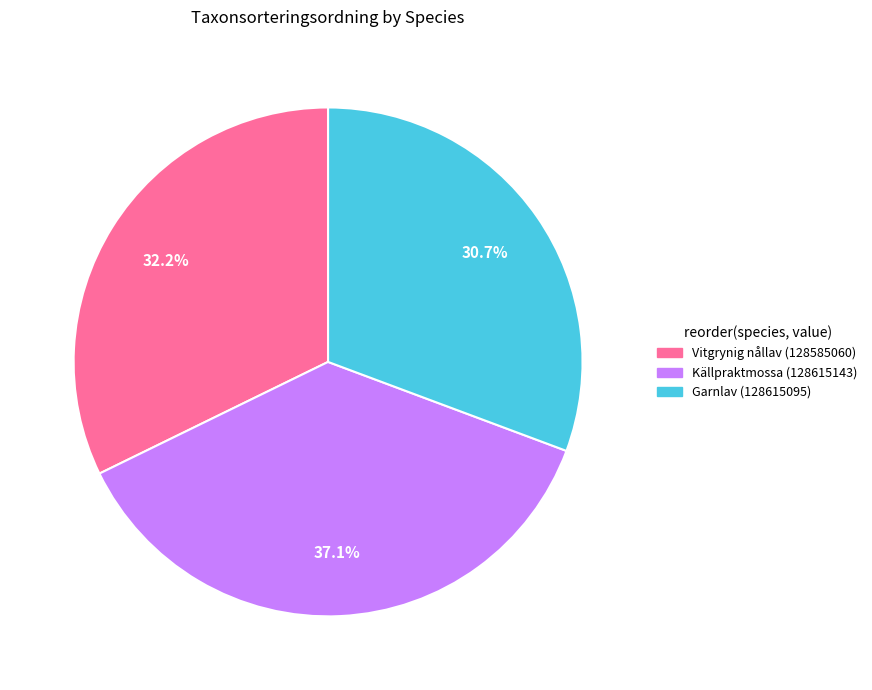

Between Vitgrynig nållav (128585060) and Garnlav (128615095), which is larger?

Vitgrynig nållav (128585060)